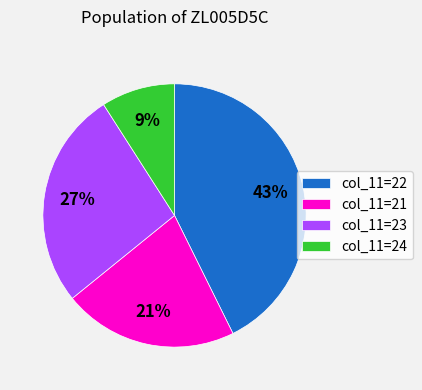

To the nearest percent, what is the difference between the largest and smallest slice percentages?

34%